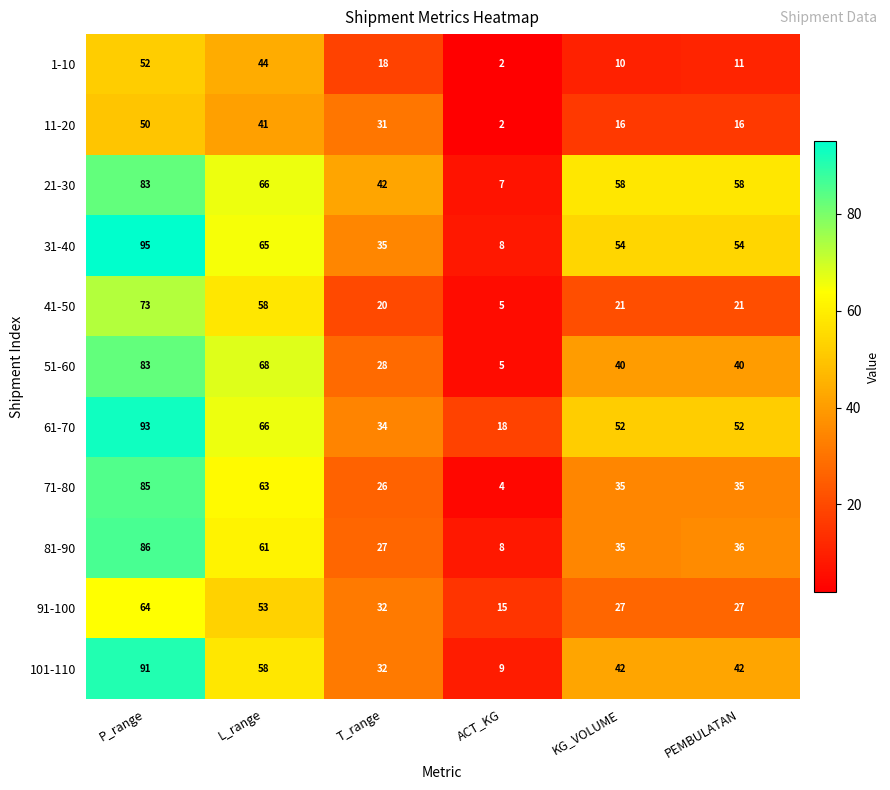

Count the 91-100 values in the range 27 to 53.

4